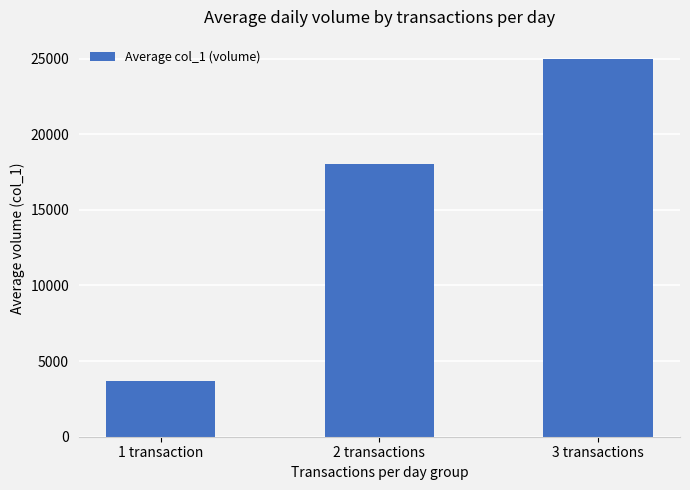

Reading left to right, extract all data points from this chart.

1 transaction=3666.7	2 transactions=18000.0	3 transactions=25000.0